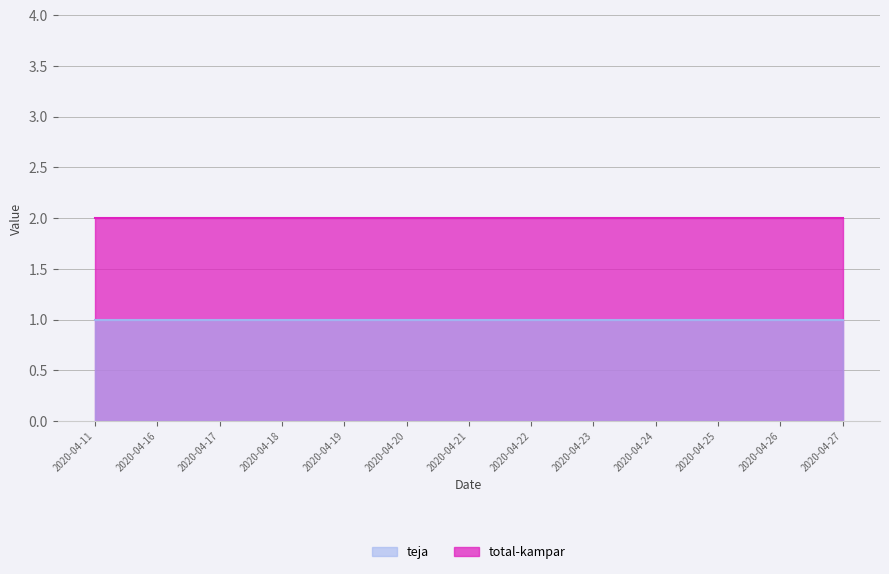

What are all the series names shown in the legend?

teja, total-kampar